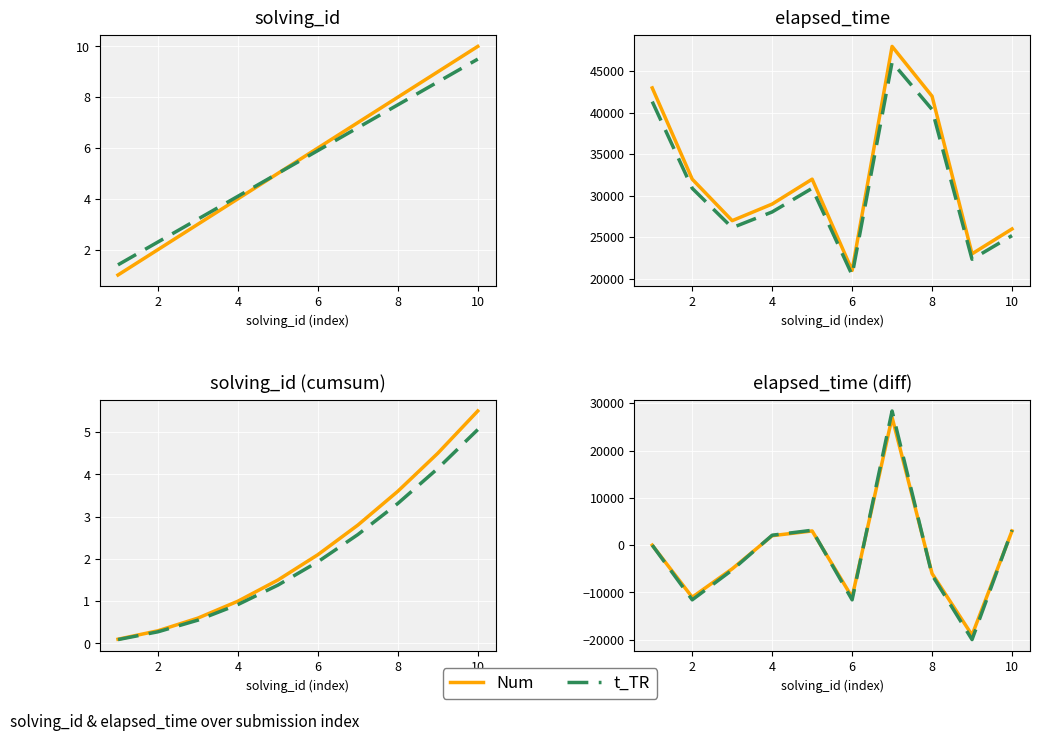

What are all the series names shown in the legend?

Num, t_TR